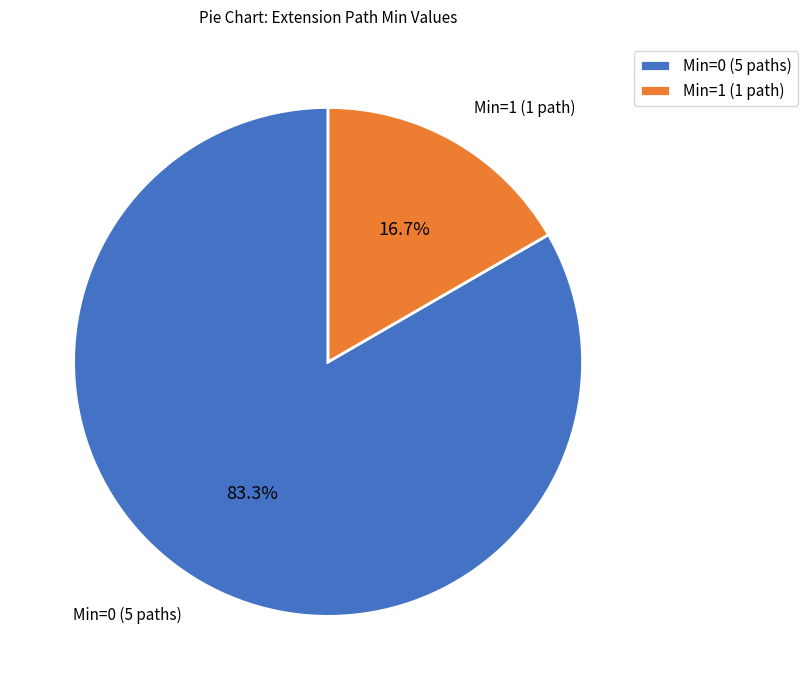

To the nearest percent, what is the average slice percentage?

50%